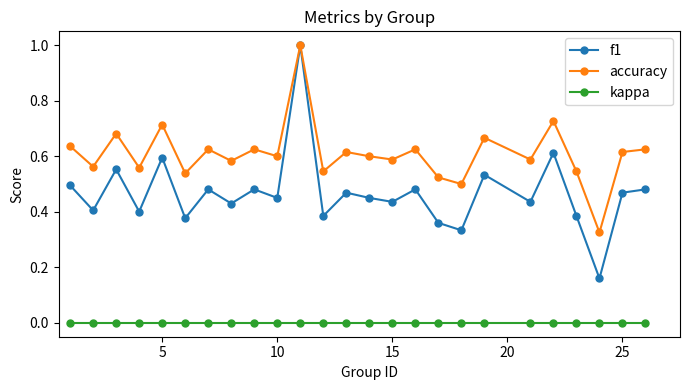

Which series has the largest range (max minus min)?

f1